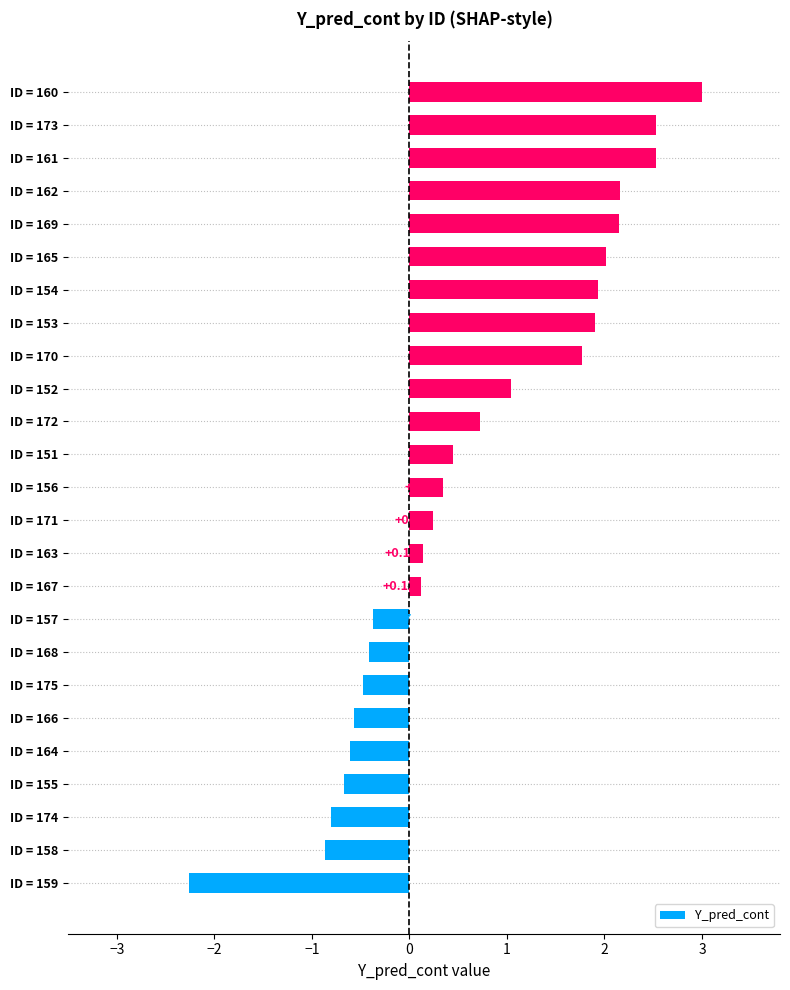

Which has a higher value, ID = 167 or ID = 166?

ID = 167